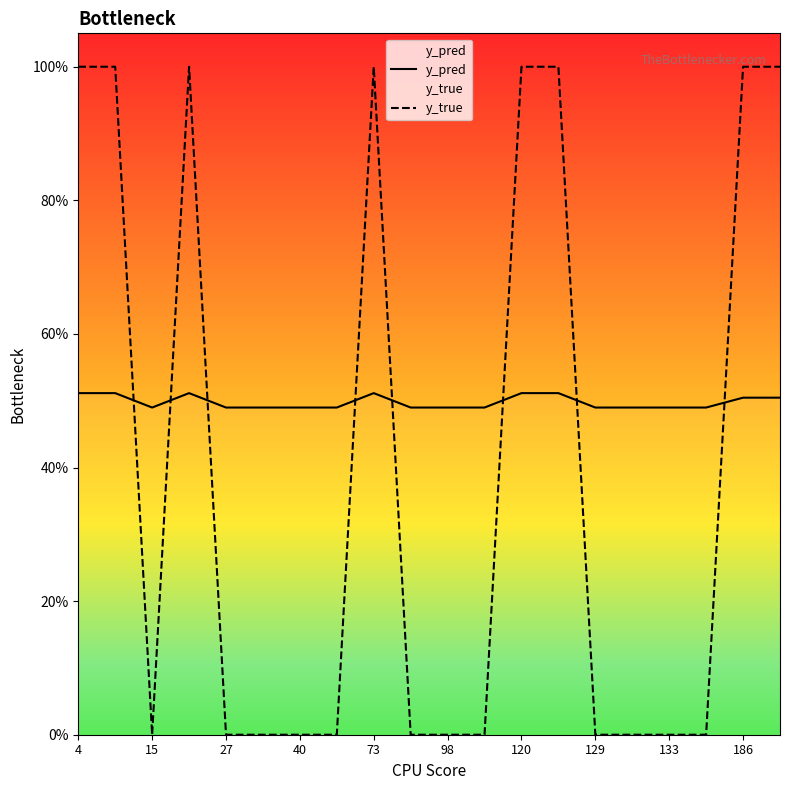

Which series changed the most between 17 and 18?

y_true